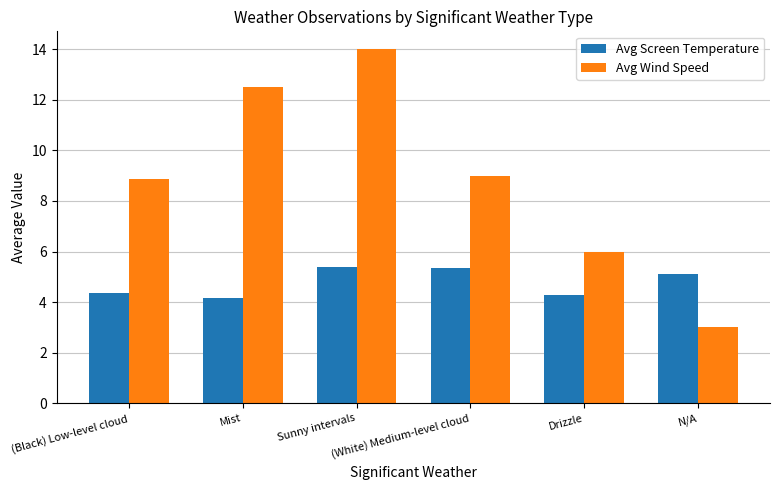

What is the maximum value for Avg Screen Temperature?

5.4